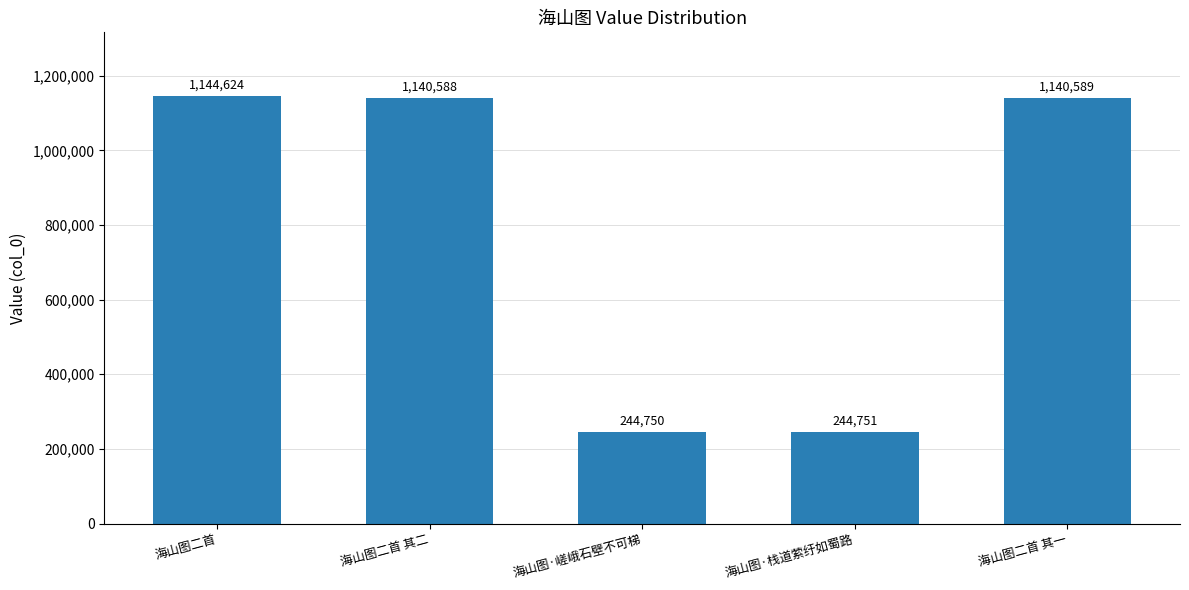

Rank the categories by value from highest to lowest.

海山图二首, 海山图二首 其一, 海山图二首 其二, 海山图·栈道萦纡如蜀路, 海山图·嵯峨石壁不可梯